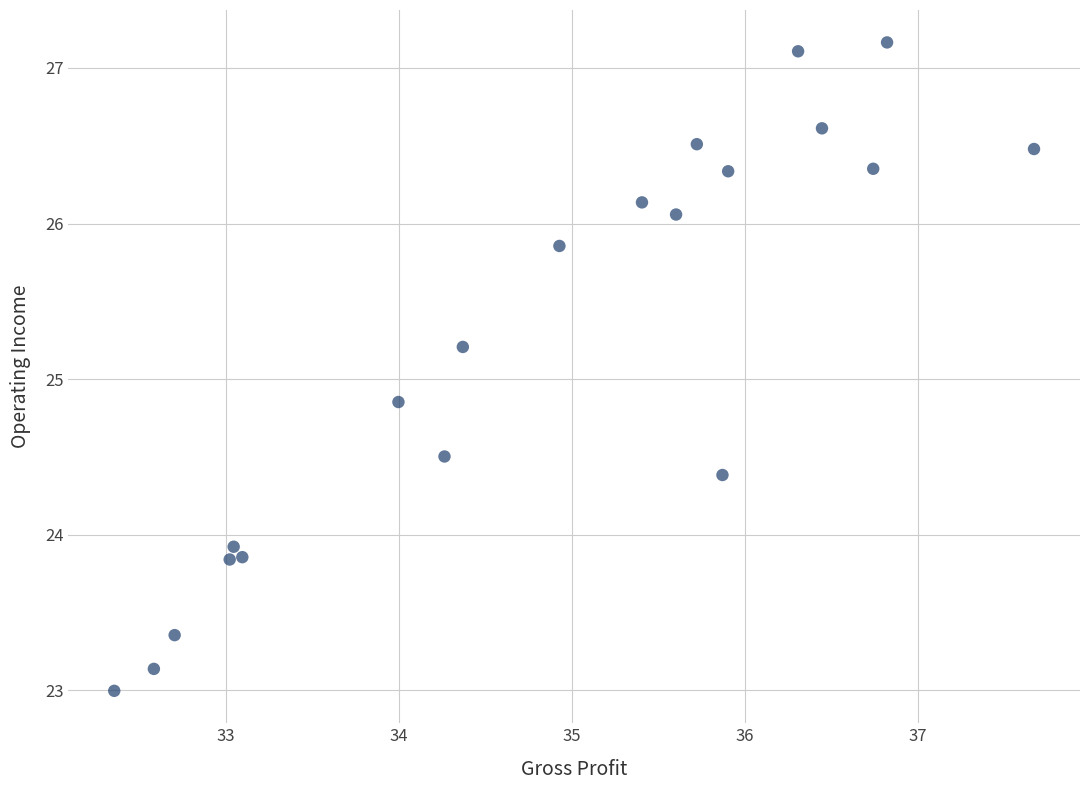

What is the range of X values (max minus min)?

5.3